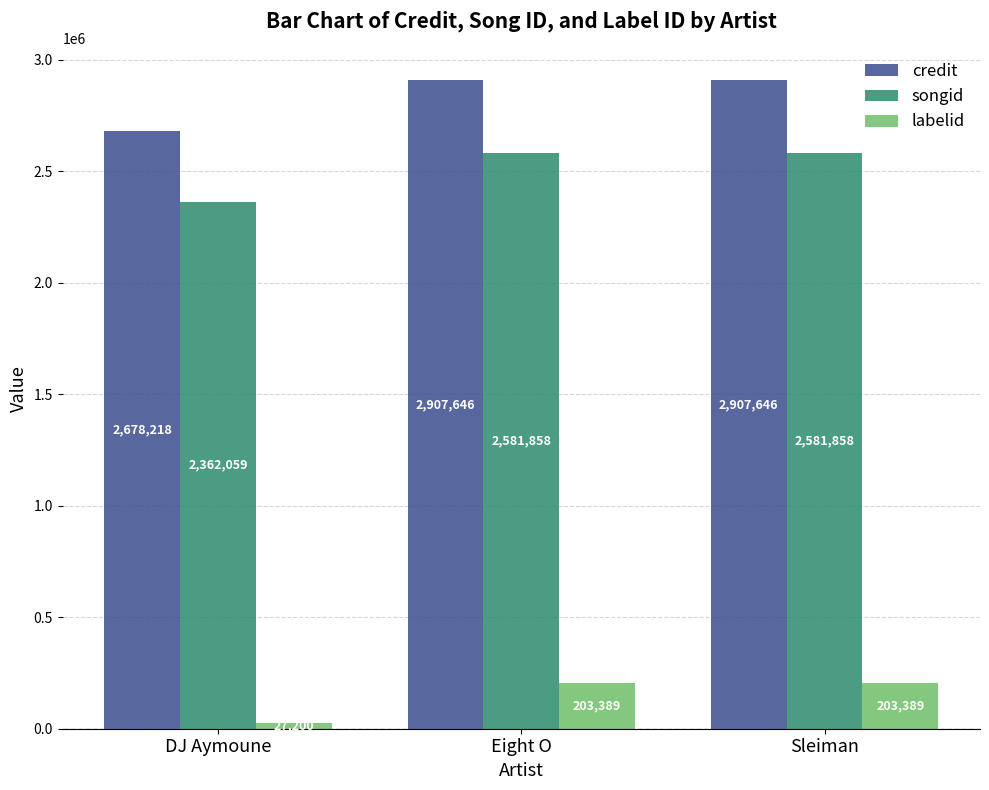

At which label does credit reach its minimum?

DJ Aymoune